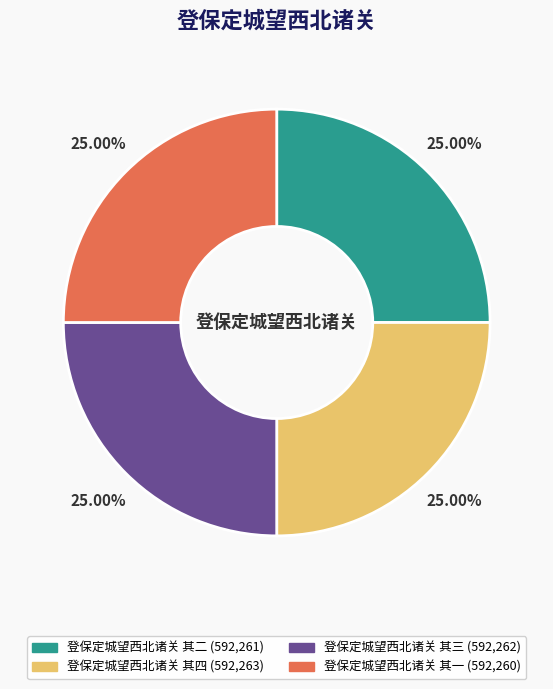

How much of the chart is everything except 登保定城望西北诸关 其一?

75.0%